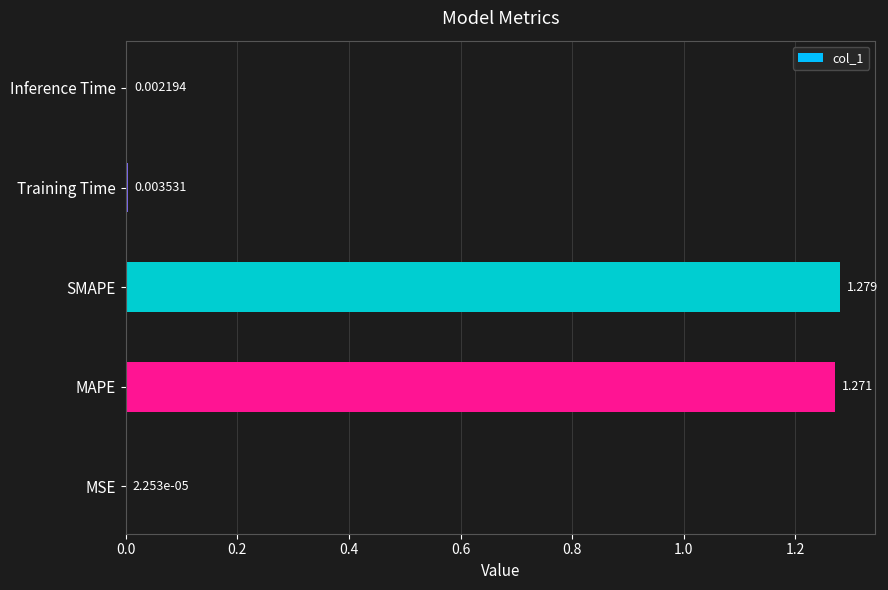

Between Inference Time and Training Time, which is larger?

Training Time